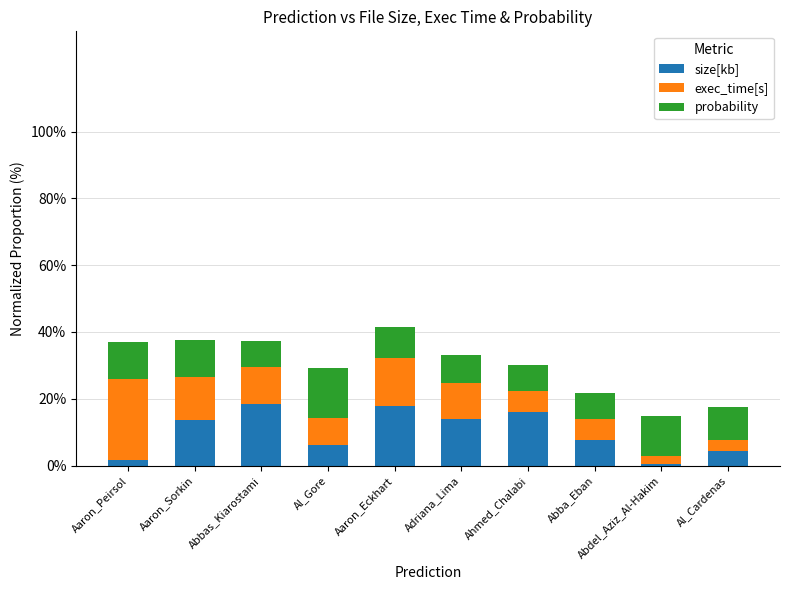

How many data points does each series have?

10